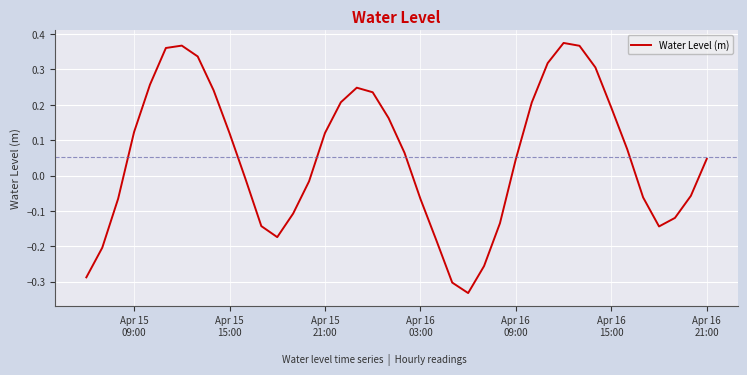

What is the difference between the maximum and minimum values?

0.7